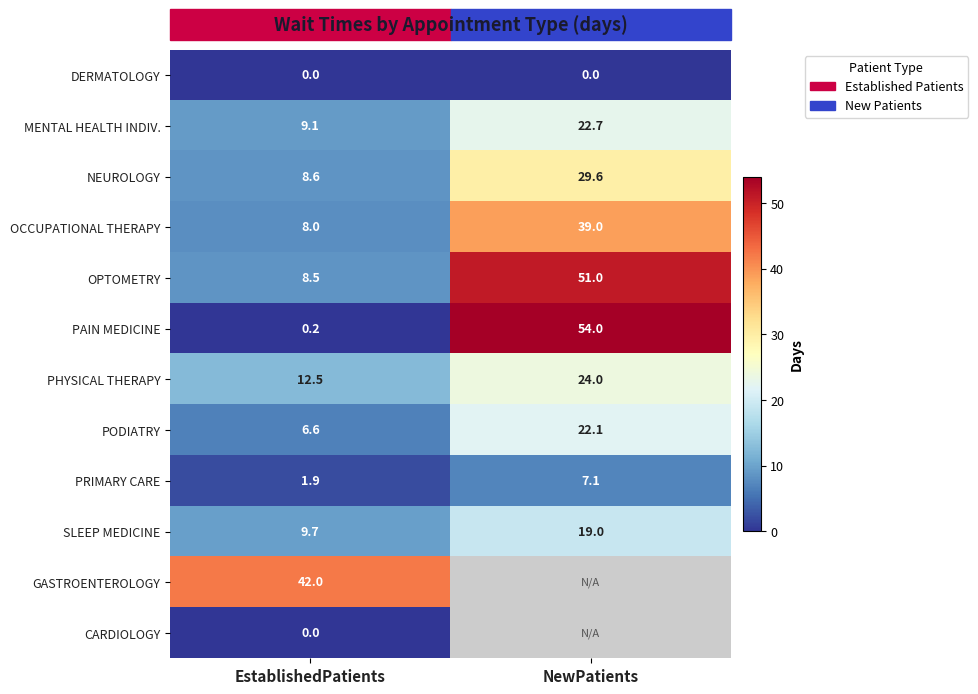

Is the value of DERMATOLOGY at NewPatients greater than the value of OPTOMETRY at EstablishedPatients?

No